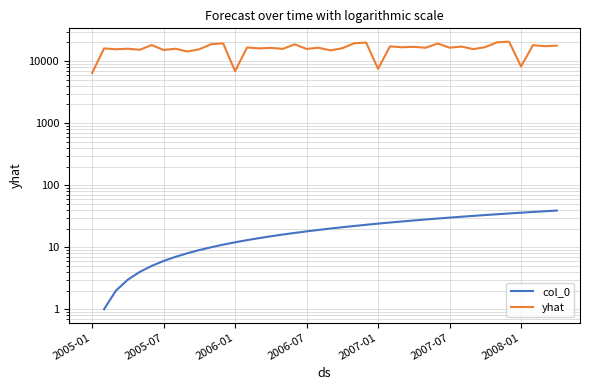

Is the value of yhat at 2005-07 greater than the value of col_0 at 7?

Yes